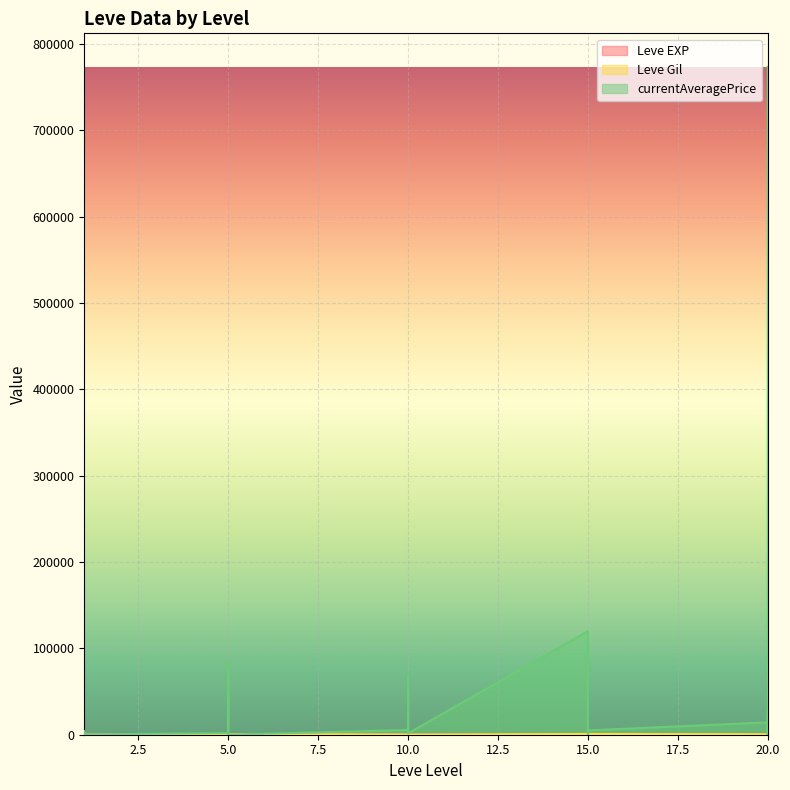

The value of Leve EXP at 1 is 2. True or false?

False